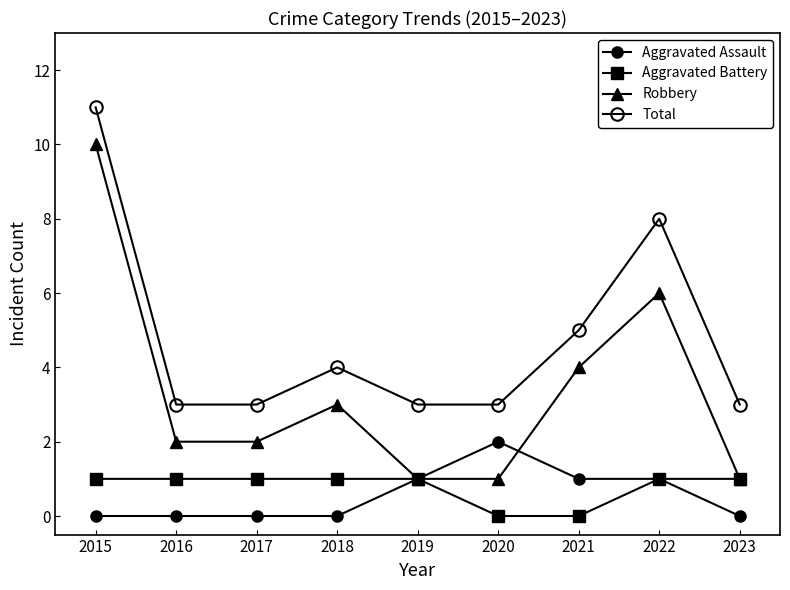

Reading left to right, transcribe all the data shown in this chart.

Aggravated Assault: 0	0	0	0	1	2	1	1	0
Aggravated Battery: 1	1	1	1	1	0	0	1	1
Robbery: 10	2	2	3	1	1	4	6	1
Total: 11	3	3	4	3	3	5	8	3